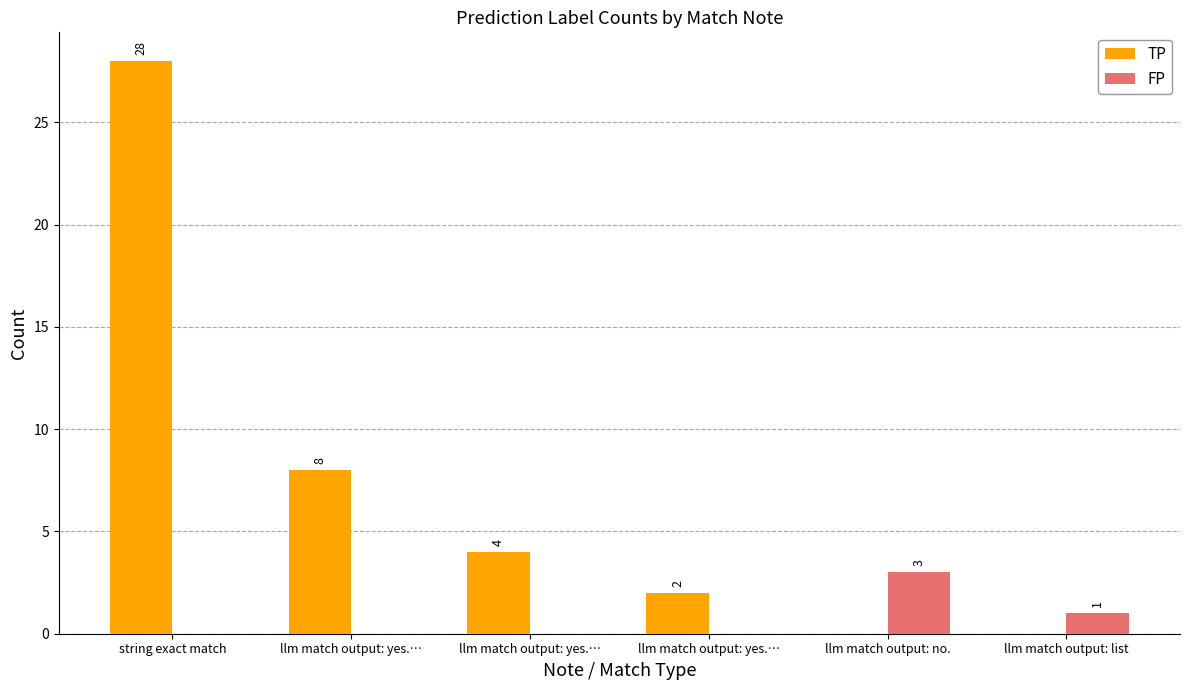

Count the number of data series in this chart.

2